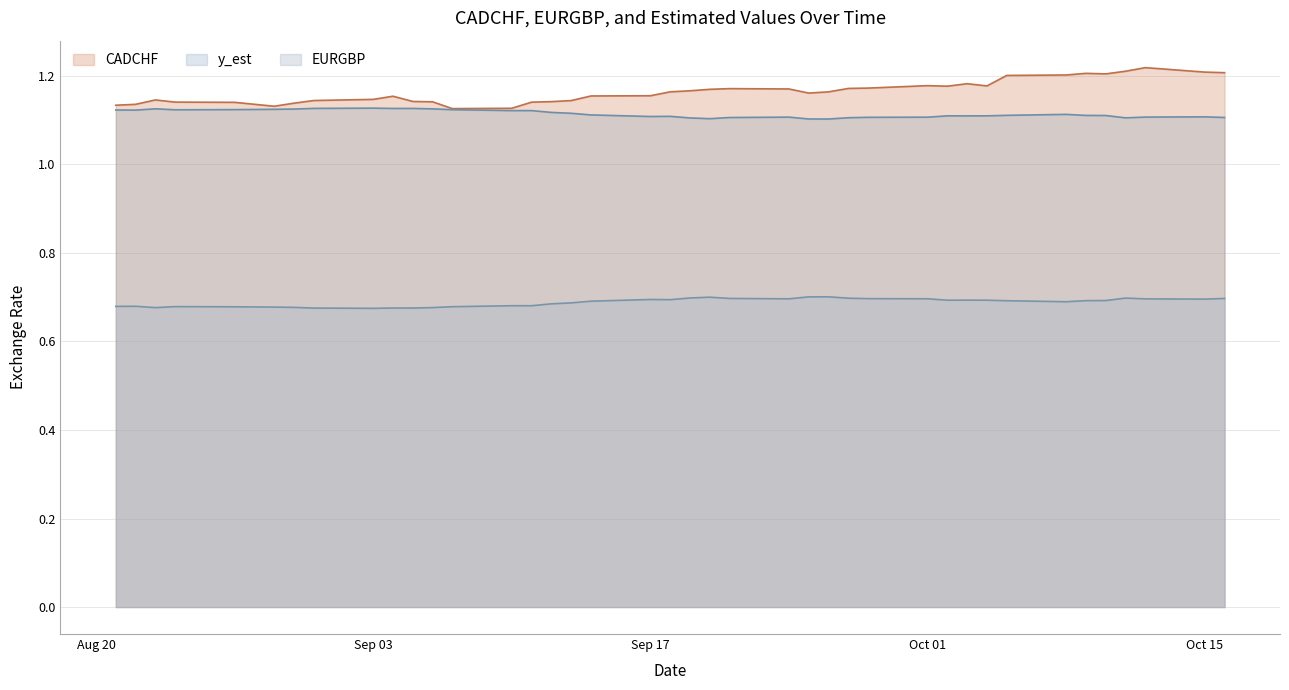

What is the label of the 6th point from the left?

2007-08-29